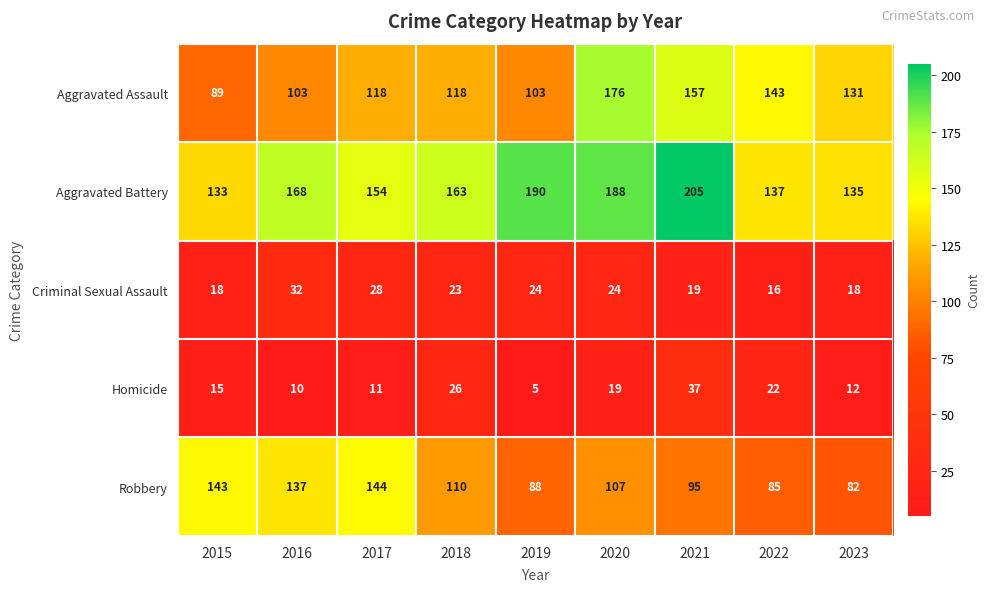

What is the difference between the second highest and minimum values in the Homicide series?

21